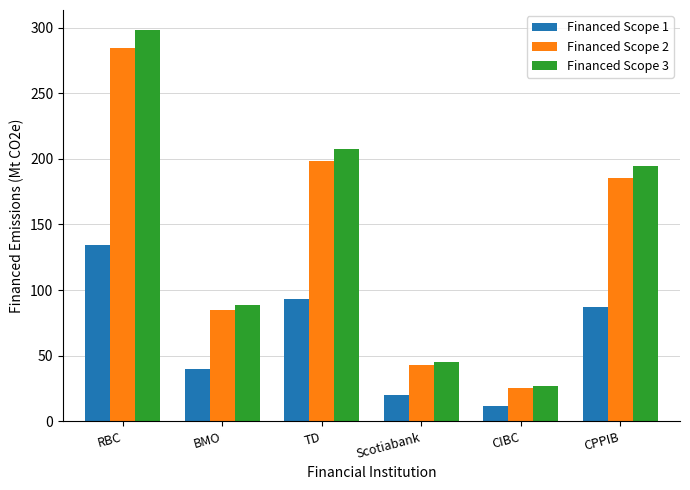

Read the Financed Scope 1 value at BMO.

39.8